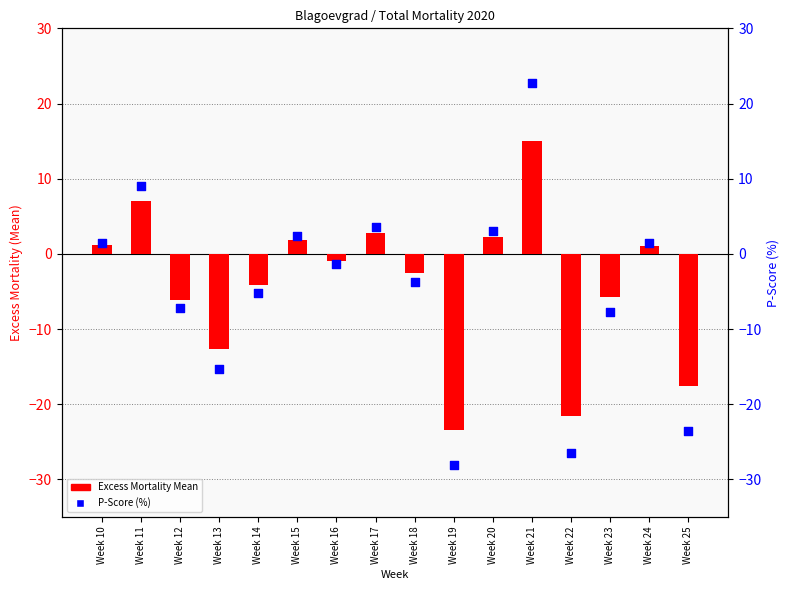

Which series contains the lowest Y value?

P-Score (%)